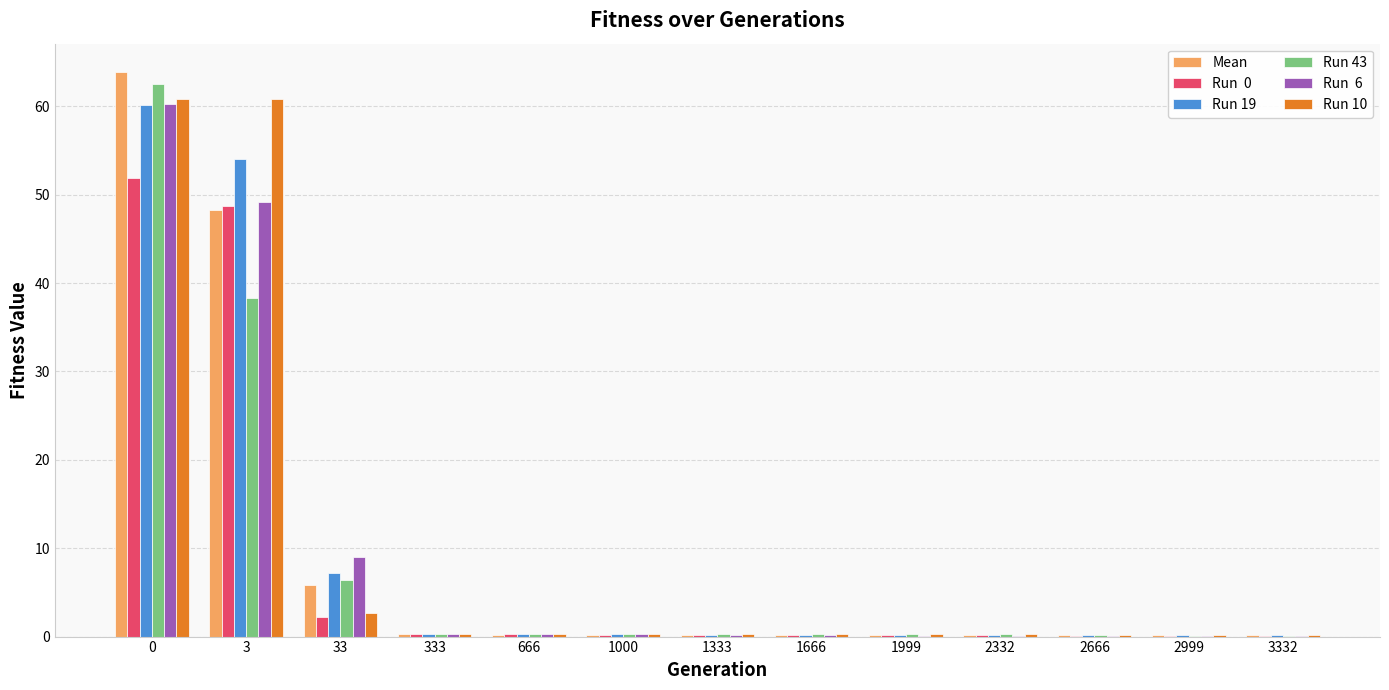

What is the maximum value shown in the chart?

63.9